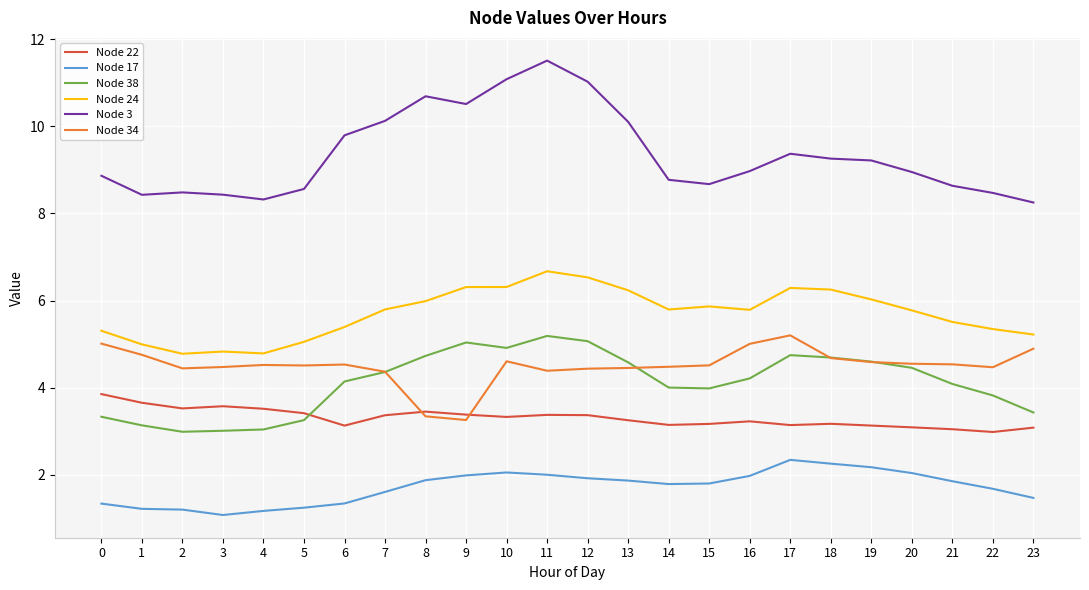

What is the maximum value shown in the chart?

11.5